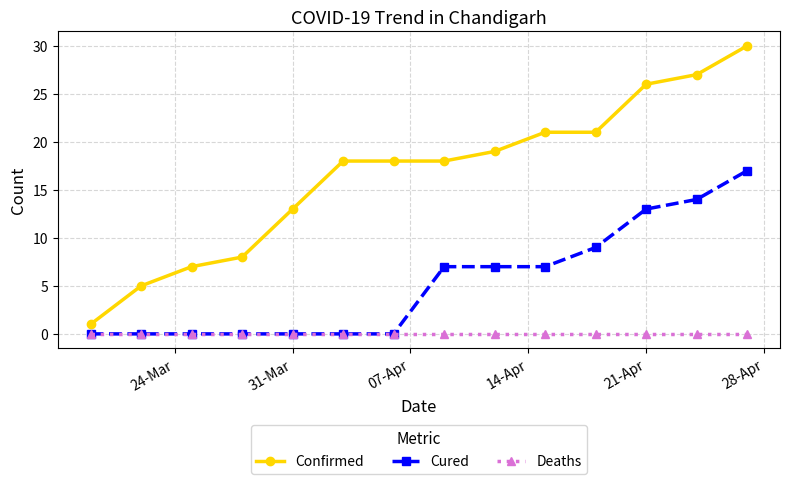

What is the highest value of the Confirmed series?

30